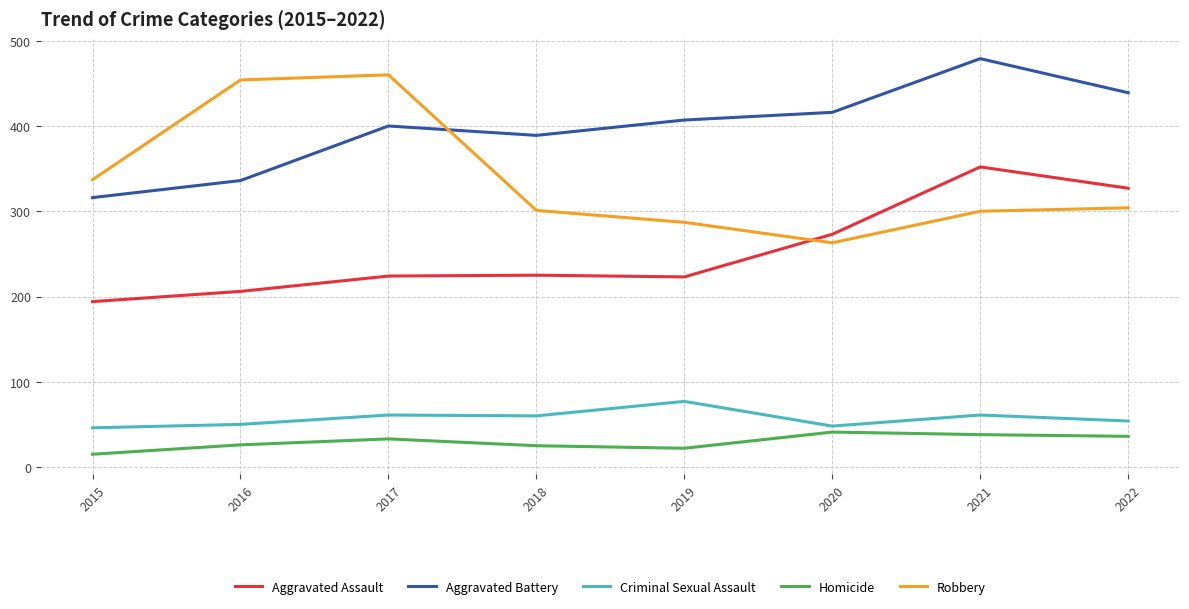

Rank the series at 2019 from lowest to highest value.

Homicide, Criminal Sexual Assault, Aggravated Assault, Robbery, Aggravated Battery